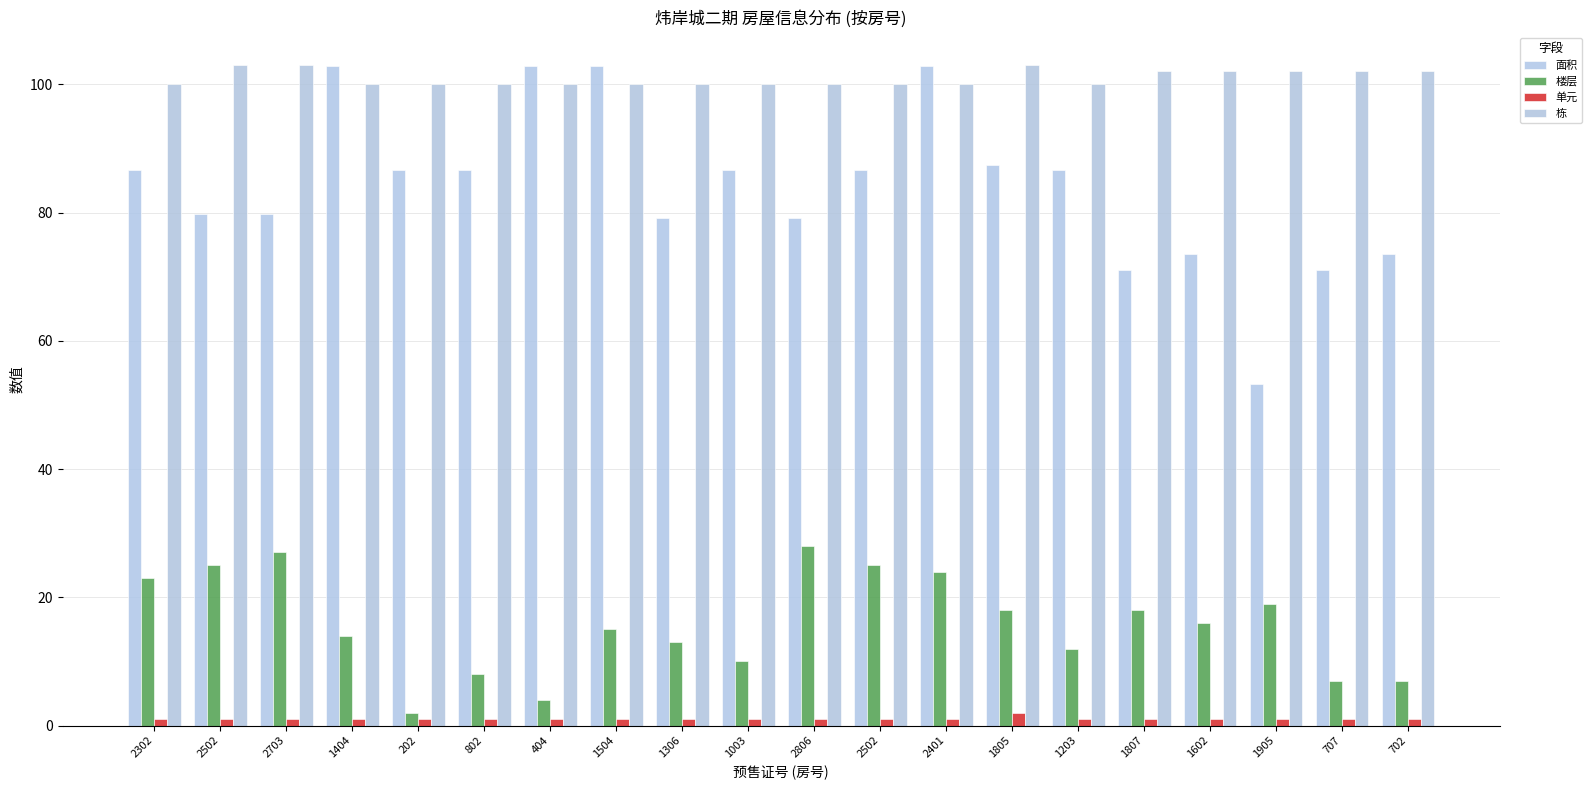

What is the label of the 2nd bar from the right?

707